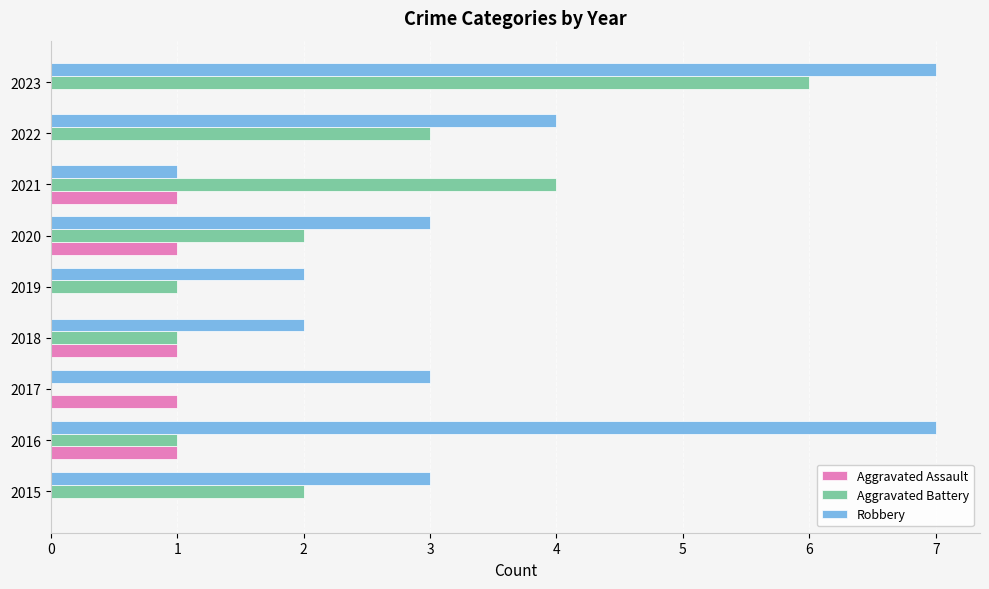

Is it true that Aggravated Battery equals 1 at 2018?

True